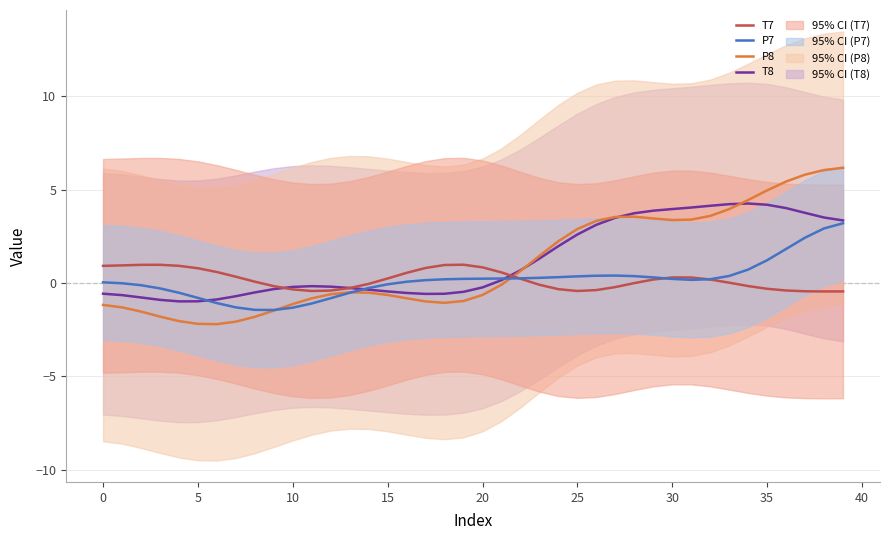

How many data points does each series have?

40